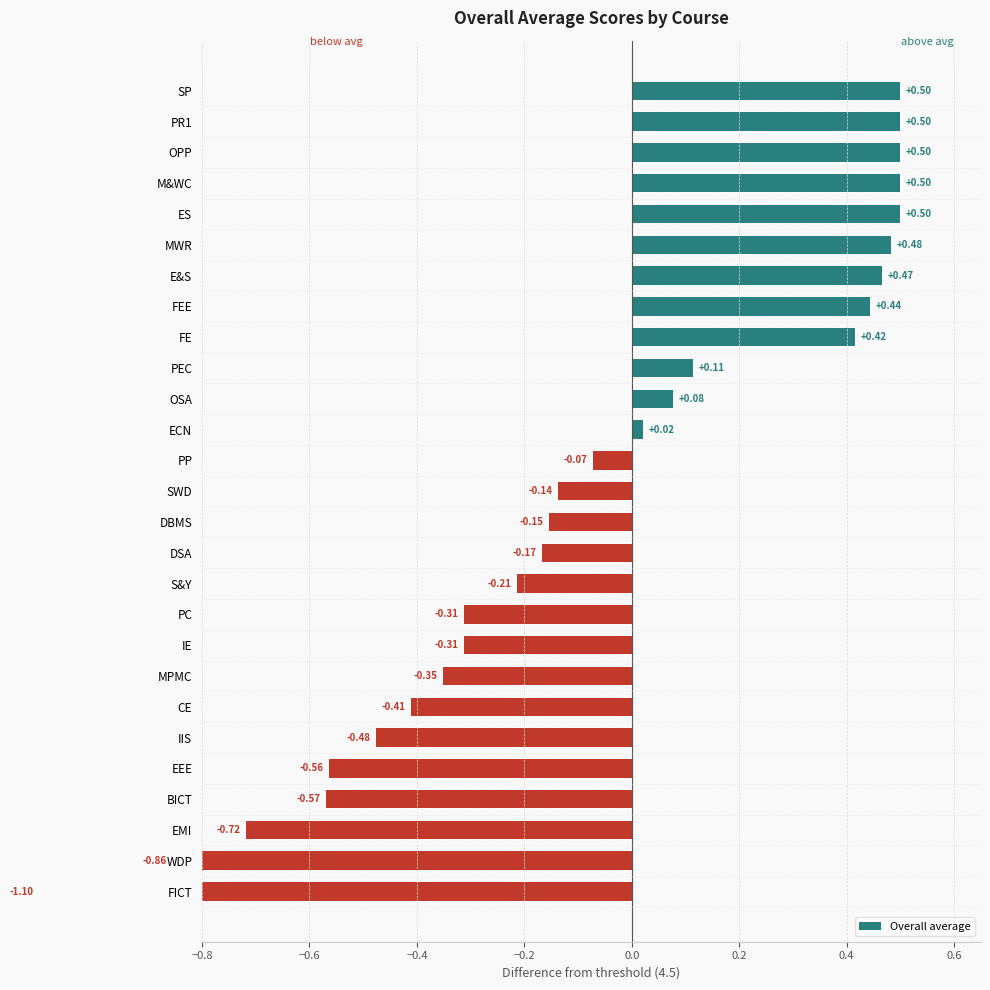

What is the average value?

-0.1